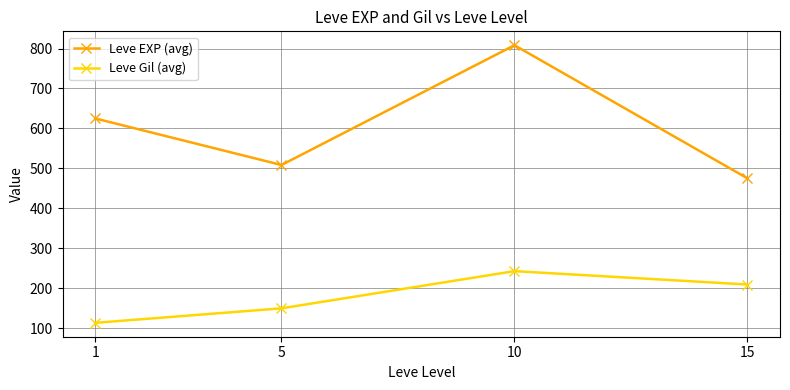

True or false: Leve Gil (avg) and Leve EXP (avg) cross at least once.

False